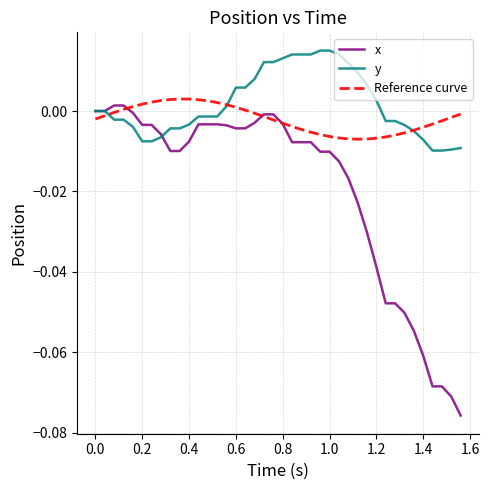

List the series in order of their overall mean, lowest first.

x, Reference curve, y